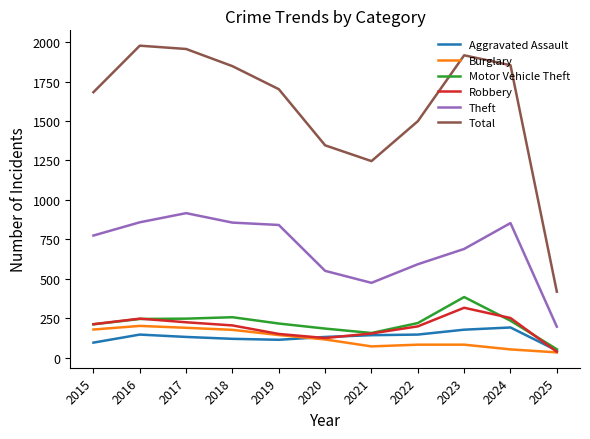

Is the value of Aggravated Assault at 2023 greater than the value of Robbery at 2016?

No